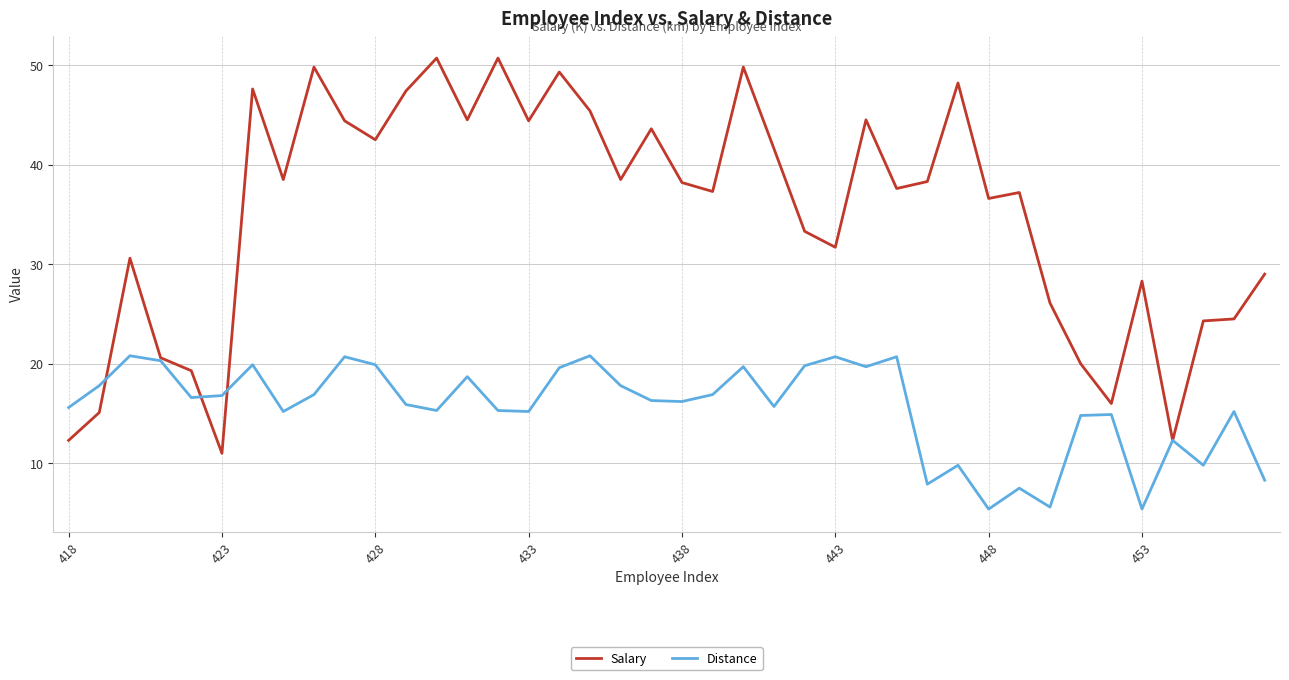

What is the minimum value for Distance?

5.4